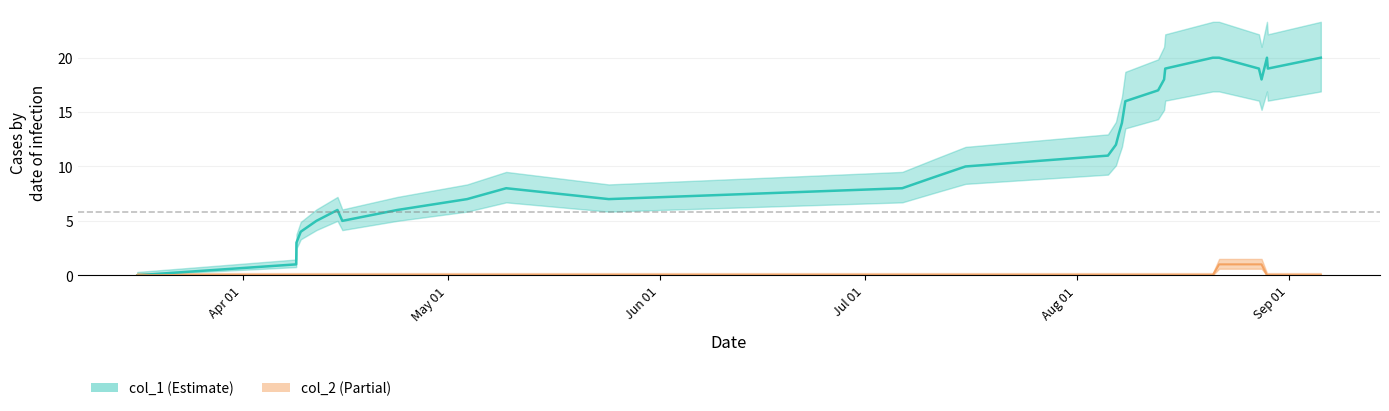

How many data points in col_1 are above 12?

14